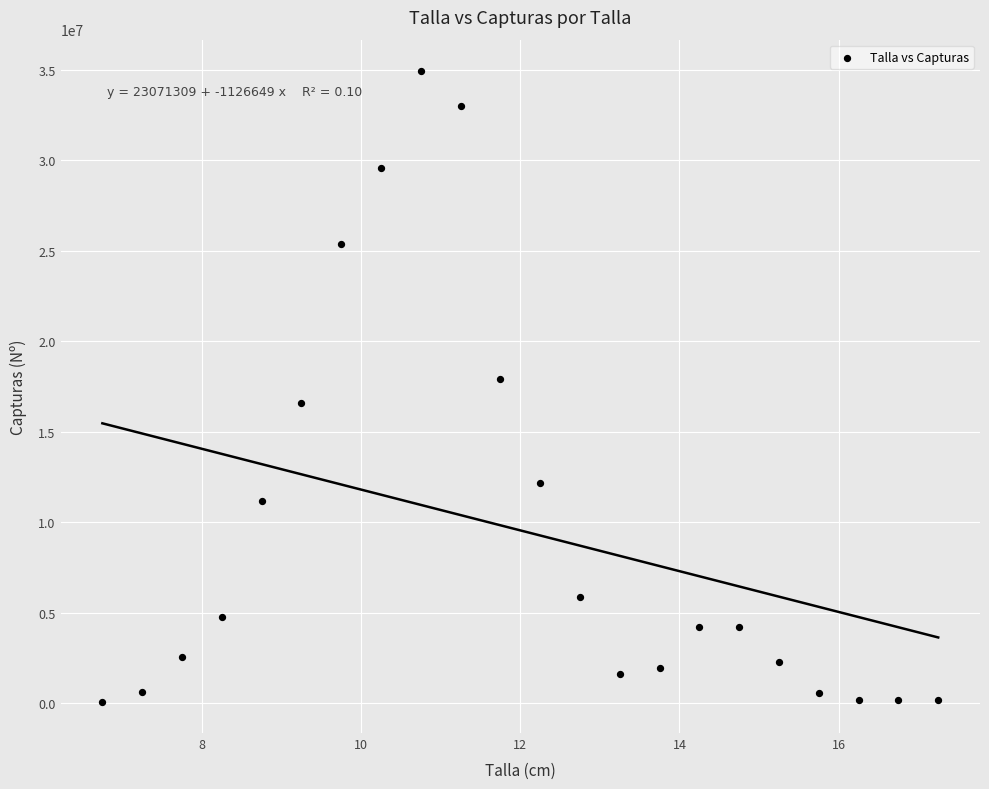

What Y value in the scatter plot is closest to 17508218?

17940512